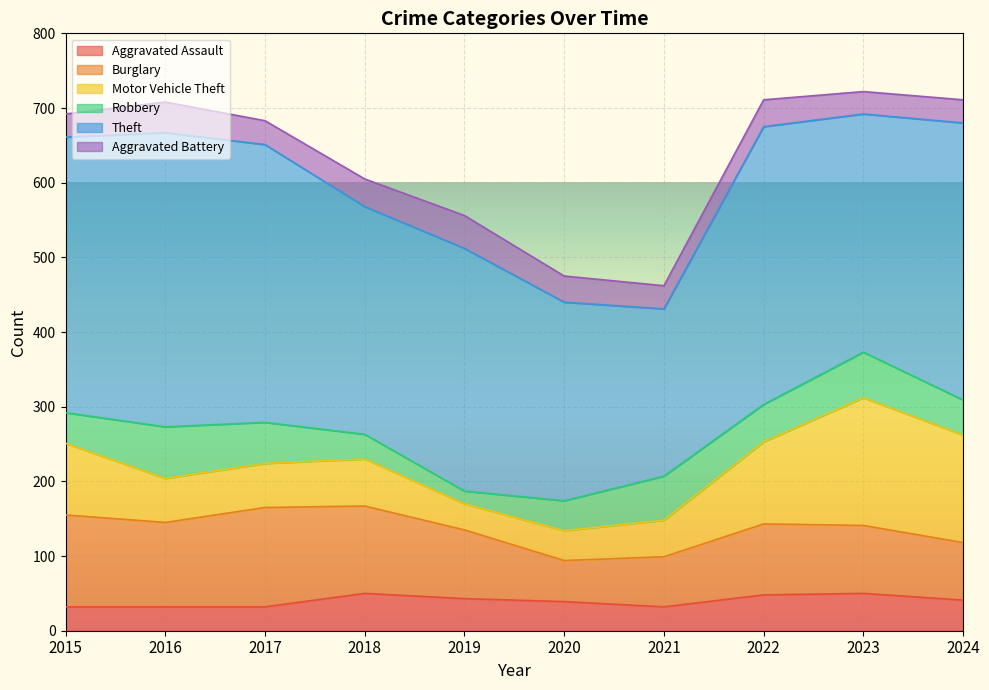

At 2024, list the series in order from smallest to largest.

Aggravated Battery, Aggravated Assault, Robbery, Burglary, Motor Vehicle Theft, Theft